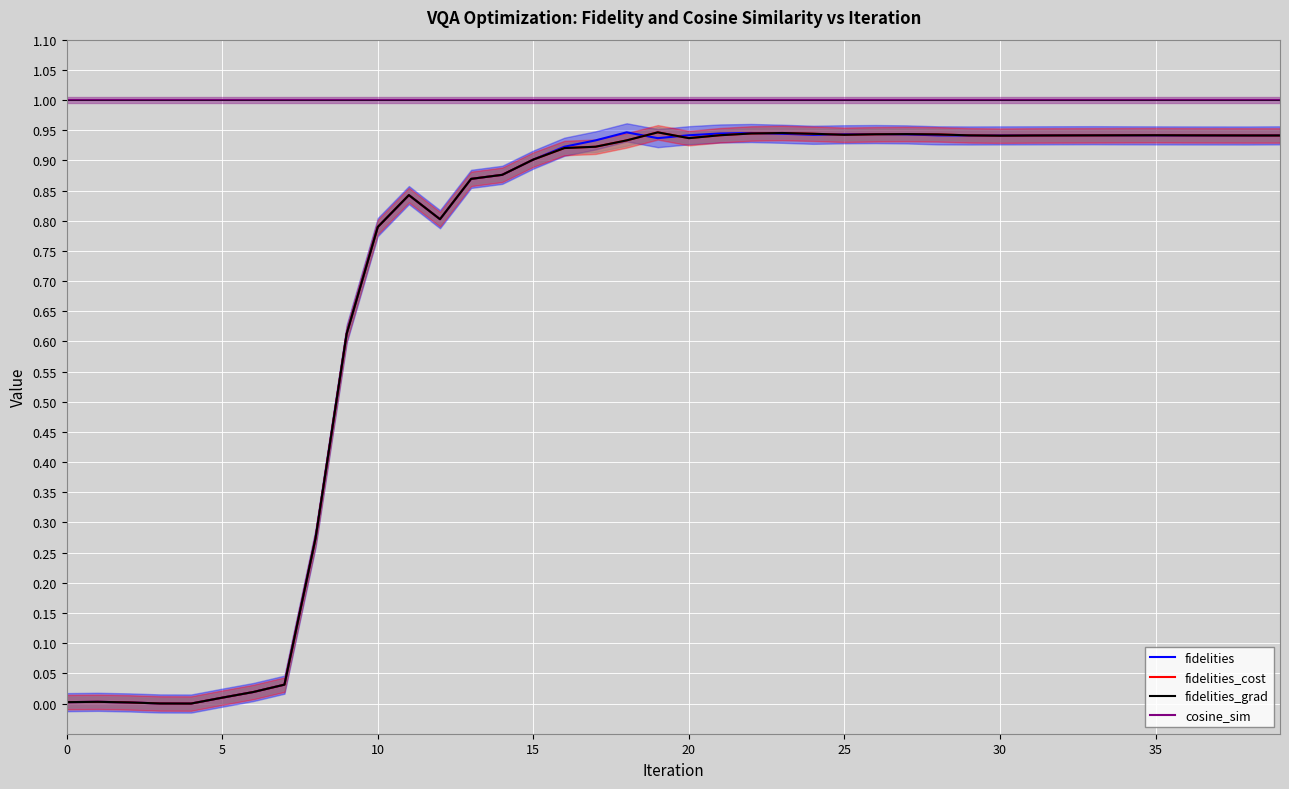

How many interior local peaks does the cosine_sim series have?

6